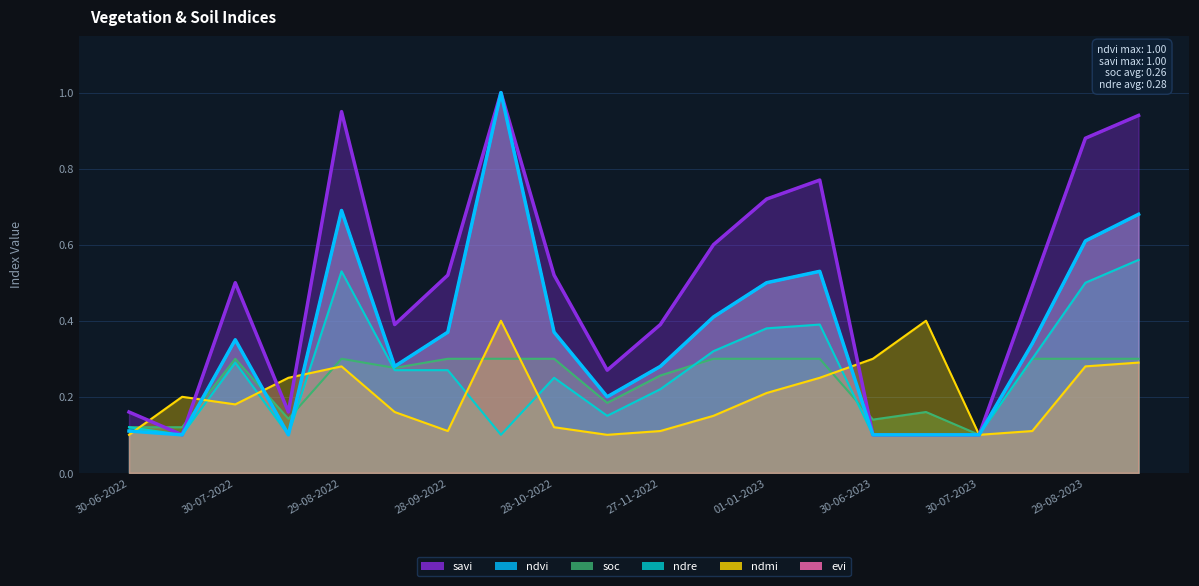

What is the label of the 9th point from the left?

28-10-2022